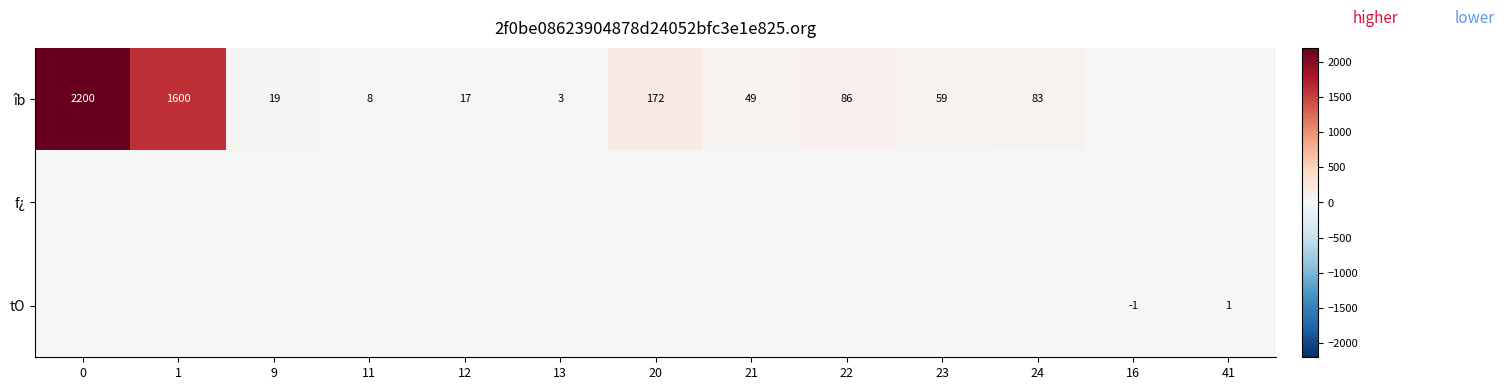

What is the difference between the îb values at 22 and 21?

37